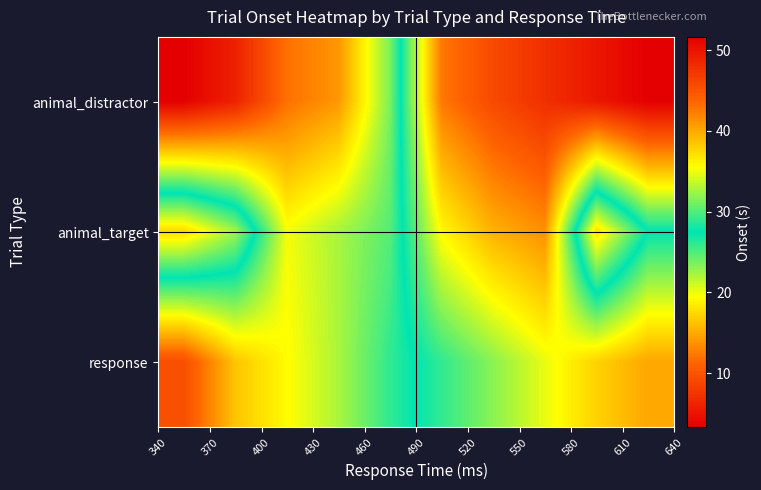

Reading left to right, transcribe all the data shown in this chart.

animal_distractor: 3.3	6.0	11.9	14.0	23.6	42.5	45.7	47.8	49.8	51.6
animal_target: 37.4	32.5	19.8	22.2	24.8	35.8	39.6	41.3	17.8	27.4
response: 9.5	16.4	19.3	22.1	26.0	29.0	31.8	34.8	37.8	40.1